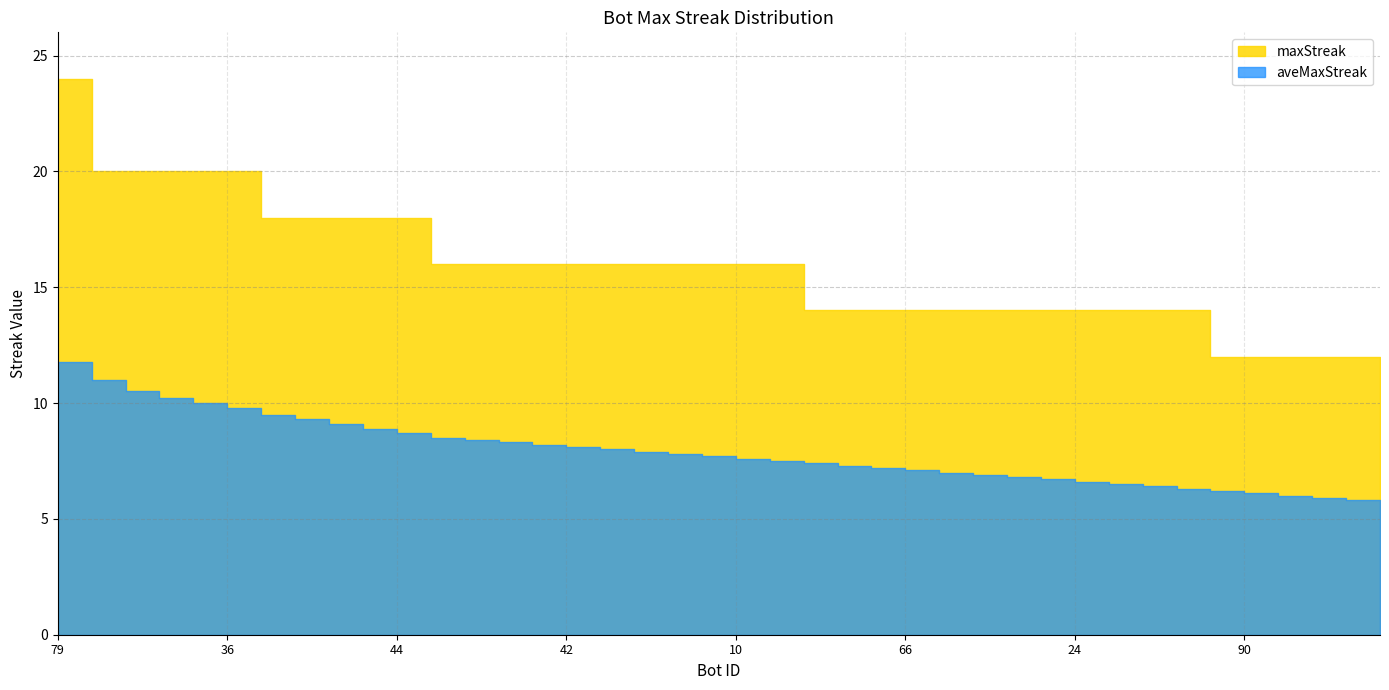

True or false: maxStreak has a value of 14.0 at 68.

True